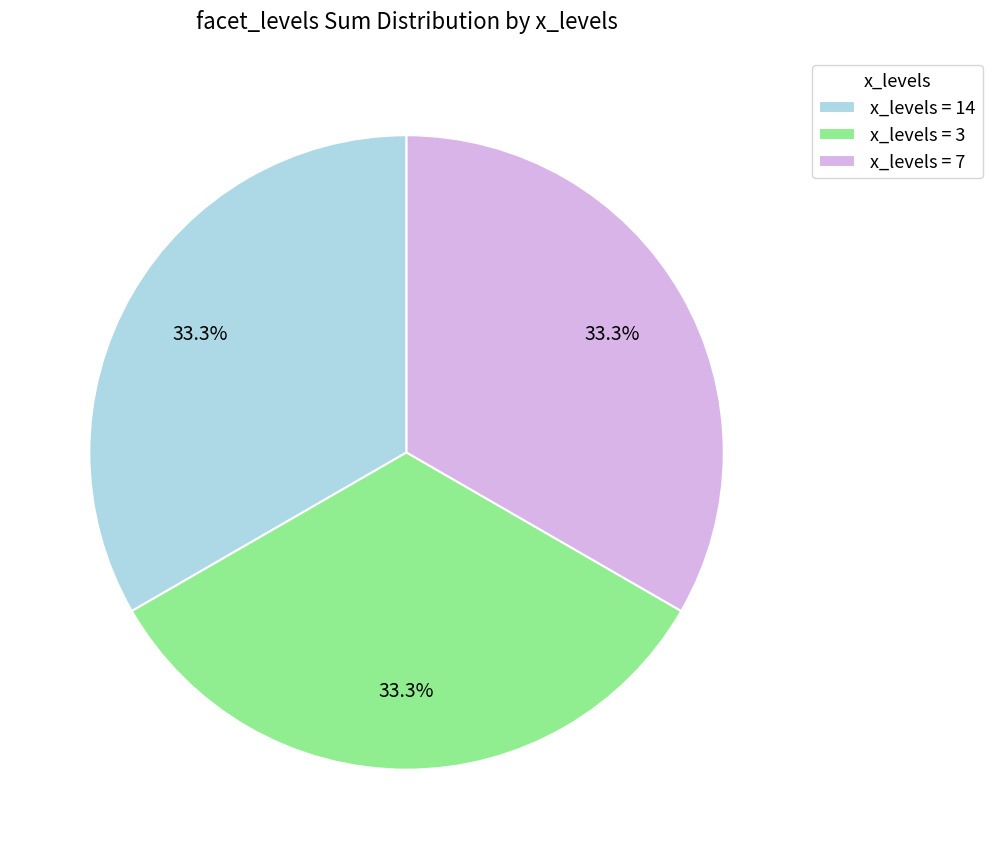

Combined, what portion of the pie is x_levels = 7 and x_levels = 3?

66.7%